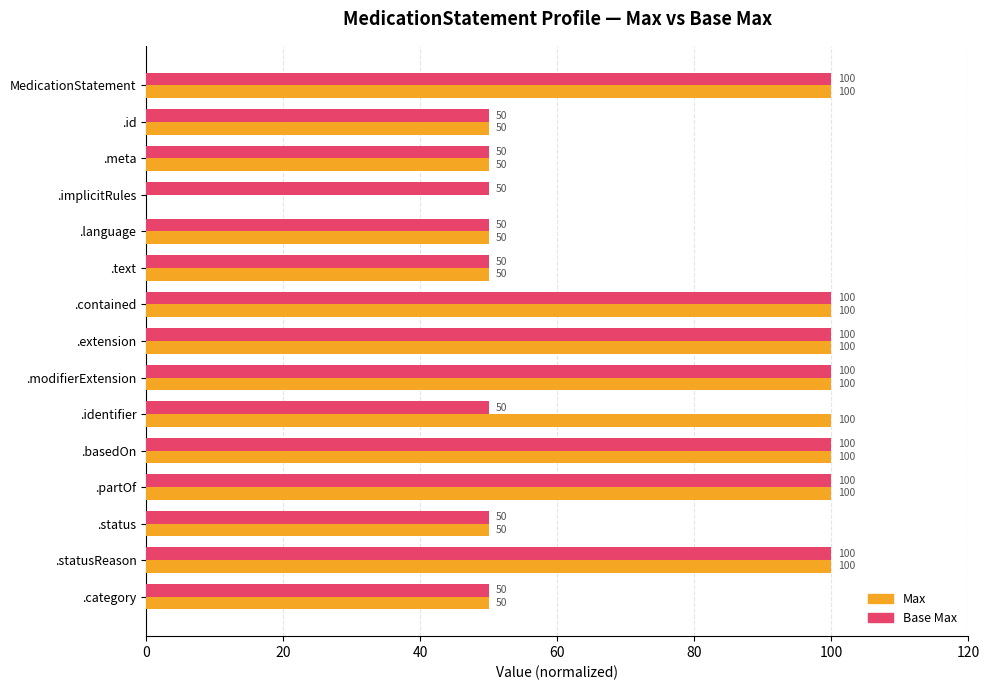

What is the total value across all series at .modifierExtension?

200